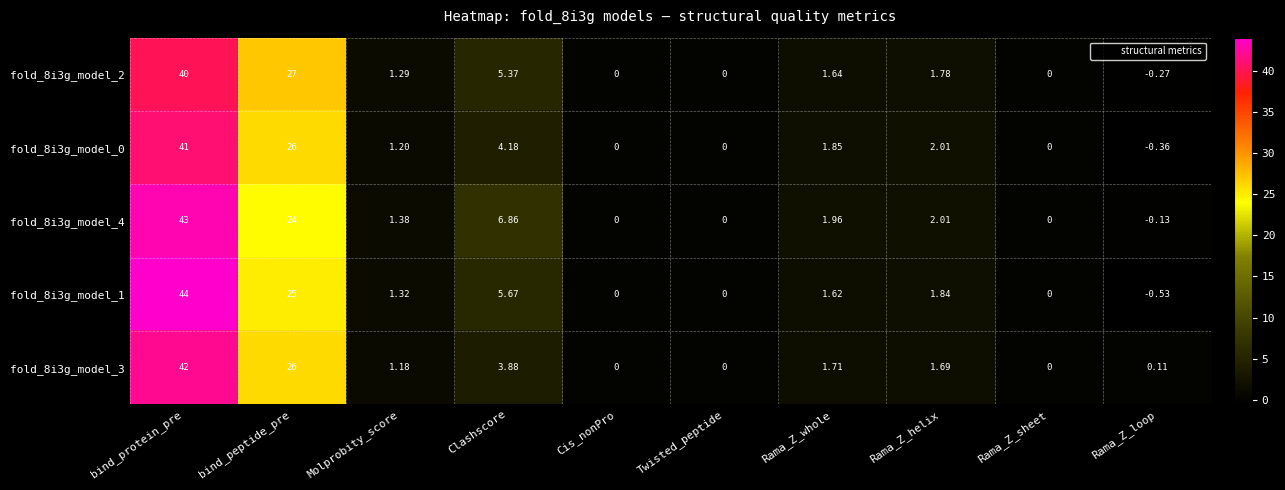

Which series changed the most between Clashscore and Cis_nonPro?

fold_8i3g_model_4